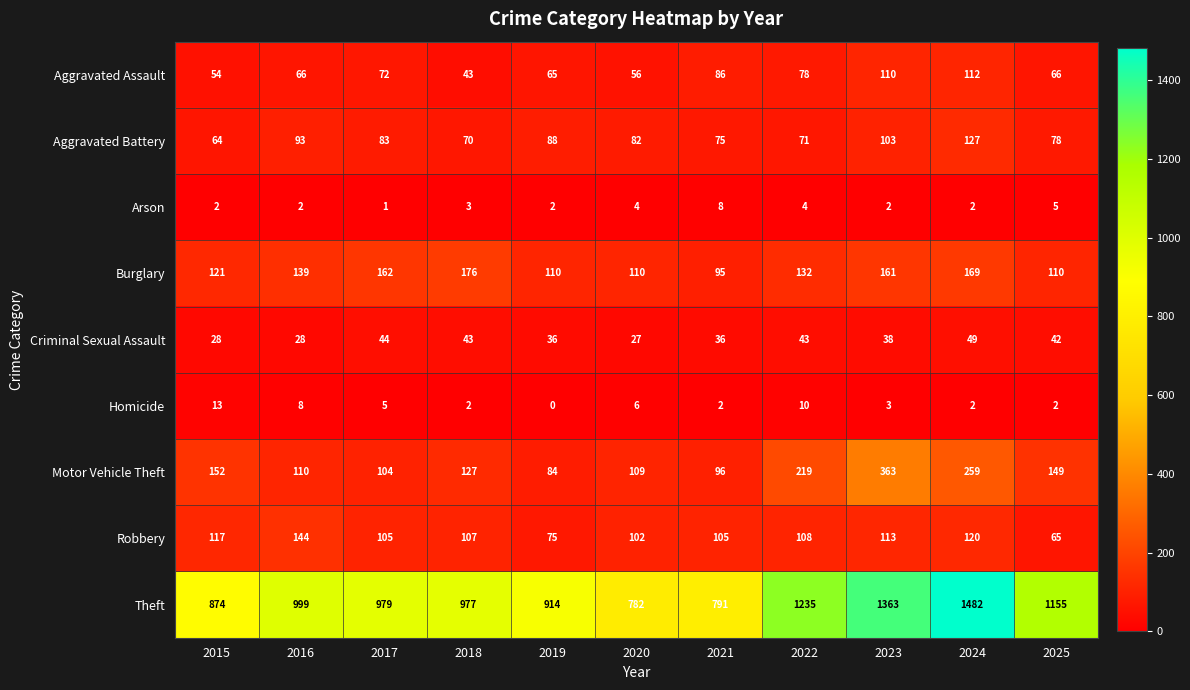

What is the difference between the highest and lowest values at 2024?

1480